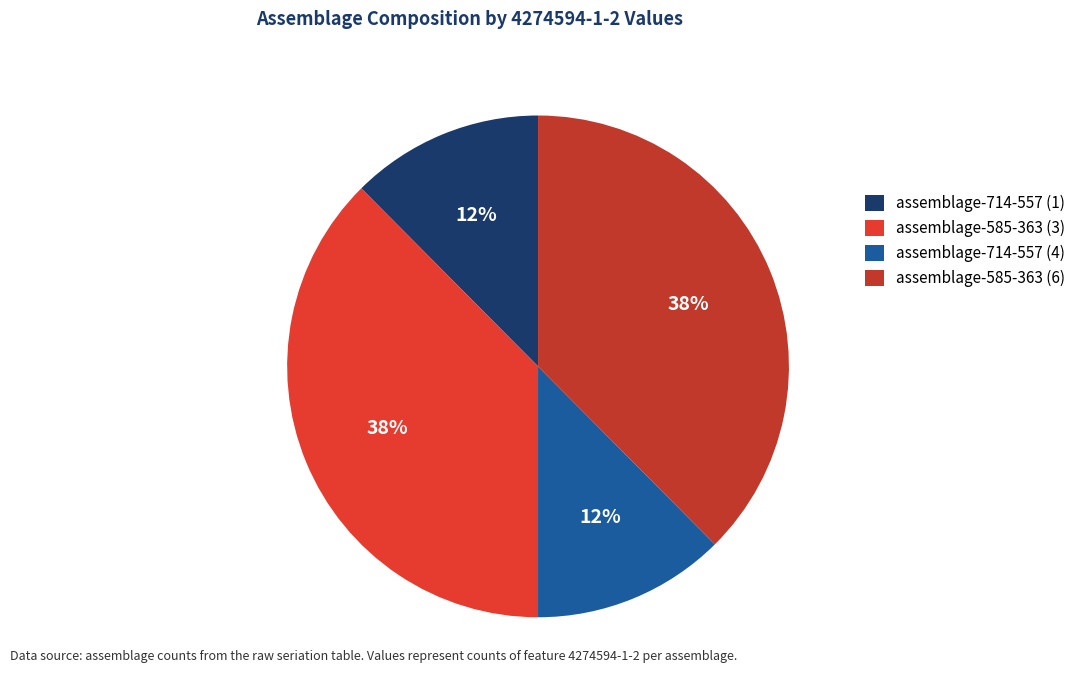

How many slices are in this pie chart?

4